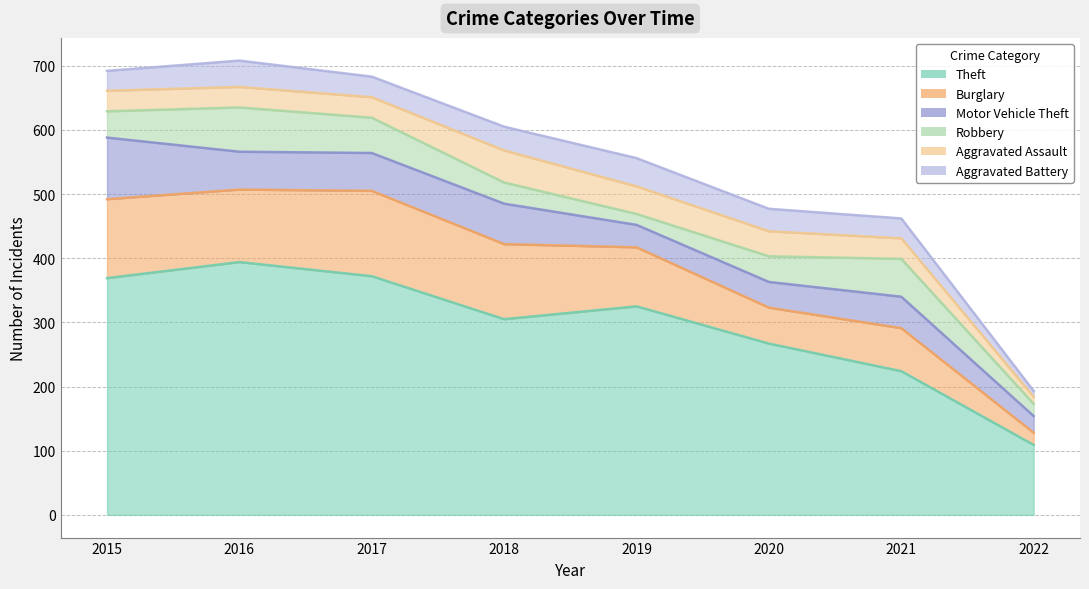

Which series changed the most between 2017 and 2019?

Theft